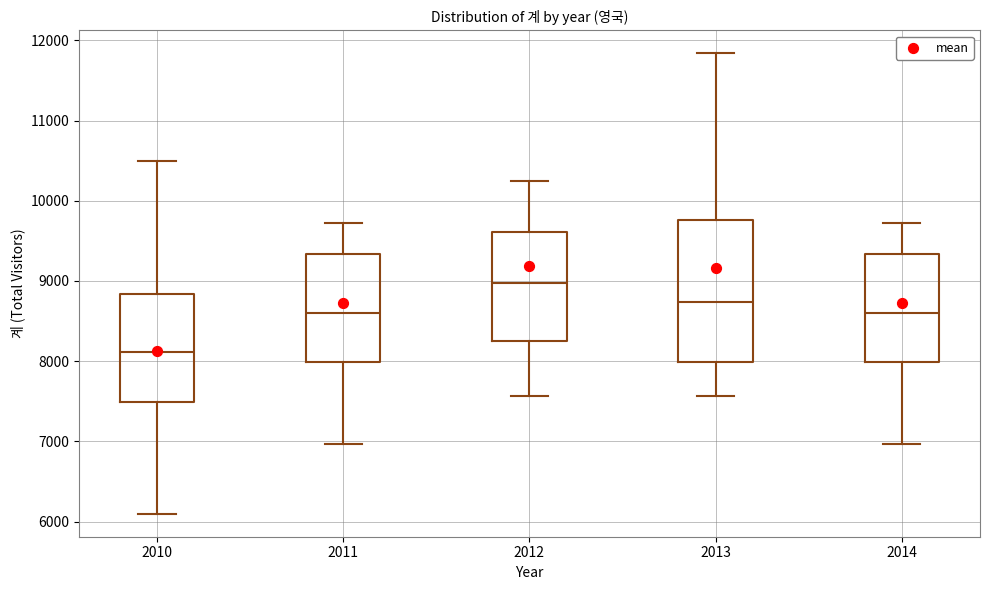

Reading left to right, read every box against the y-axis: the position of its median line, the range the box covers, and the ends of its whiskers. The values are not printed on the chart, so give them approximately, as read against the axis.

2010: median 8100, box 7500 to 8800, whiskers 6100 to 10500
2011: median 8600, box 8000 to 9300, whiskers 7000 to 9700
2012: median 9000, box 8300 to 9600, whiskers 7600 to 10200
2013: median 8700, box 8000 to 9800, whiskers 7600 to 11800
2014: median 8600, box 8000 to 9300, whiskers 7000 to 9700